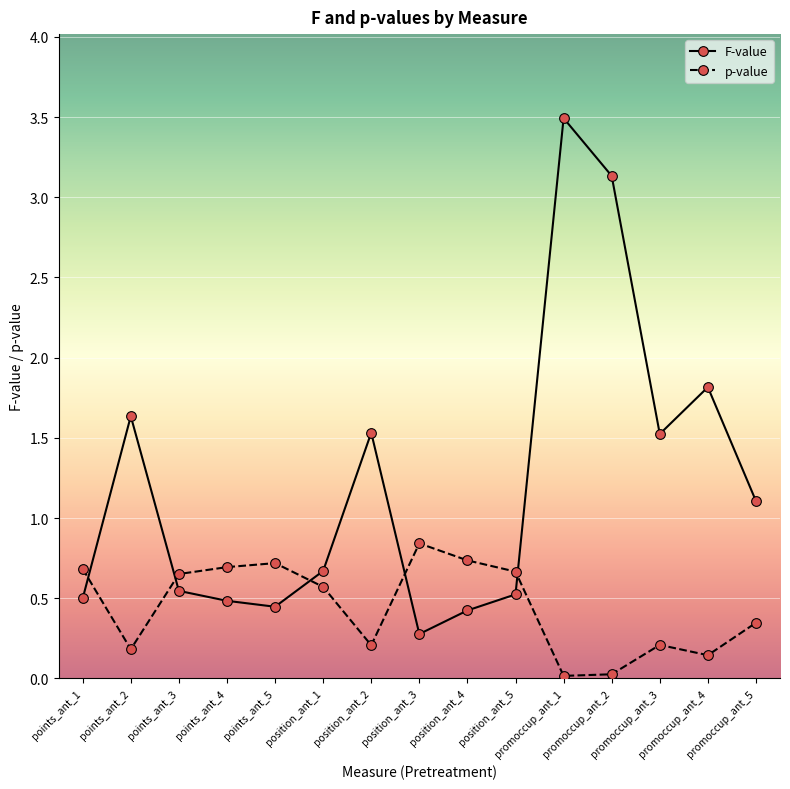

What position from the left is points_ant_2?

2